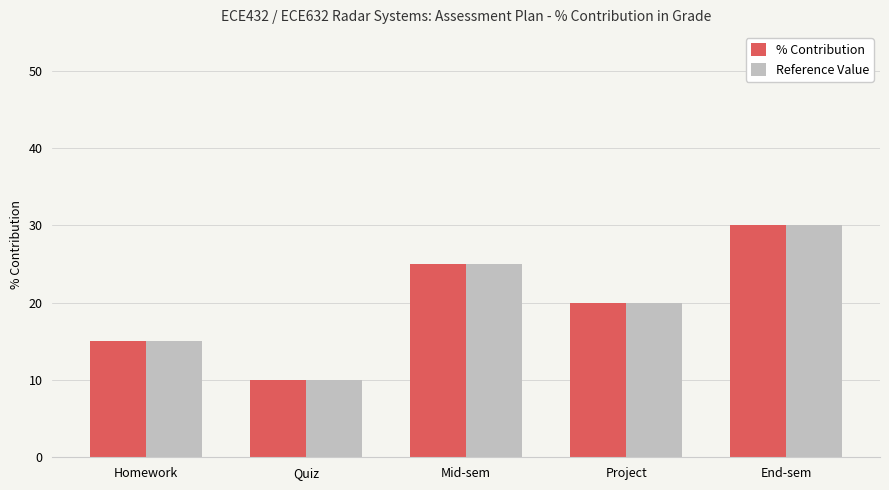

Where does the Reference Value series first go above 20?

Mid-sem